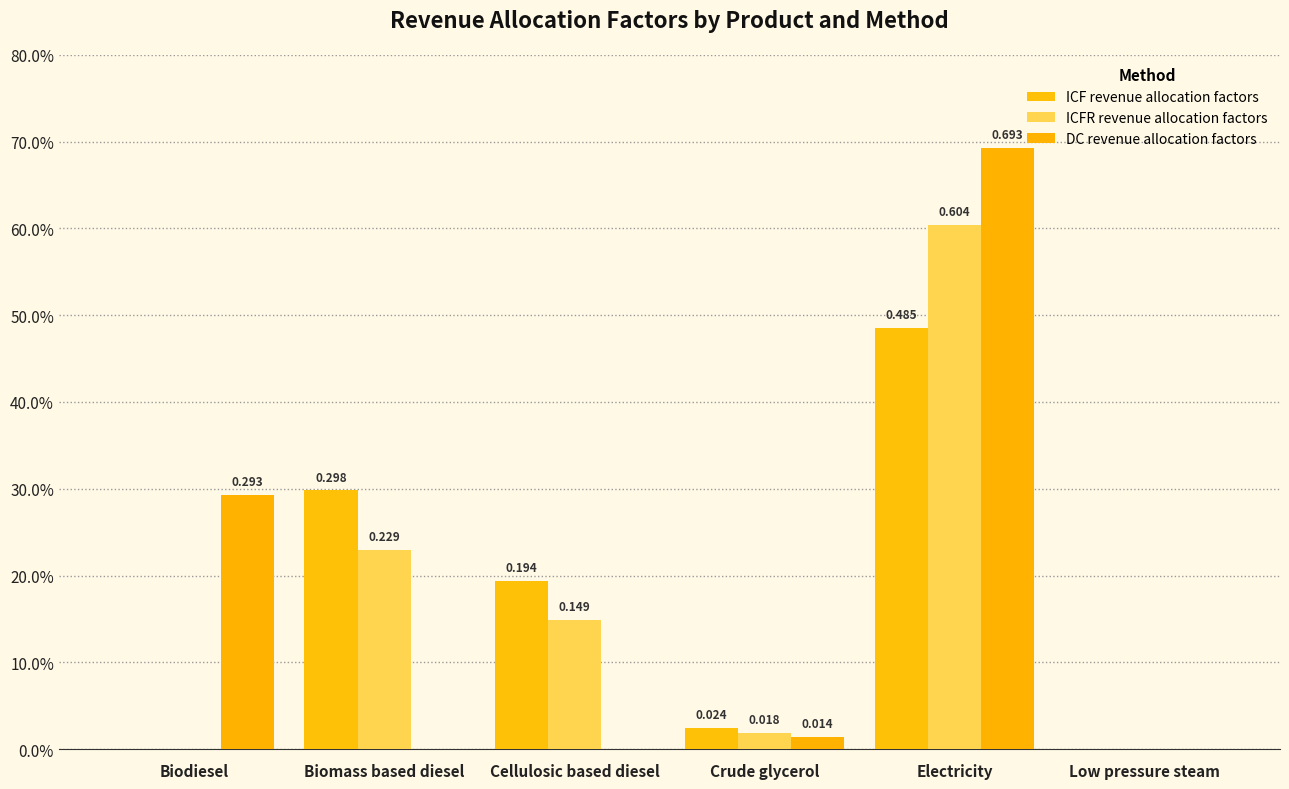

Is it true that ICFR revenue allocation factors equals 0.2 at Biomass based diesel?

True